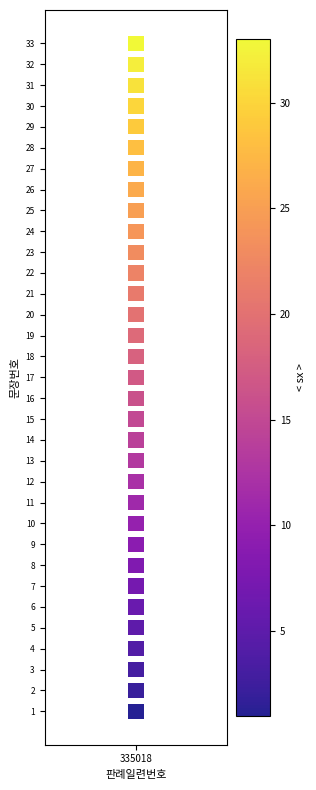

Count the number of points in this scatter plot.

33